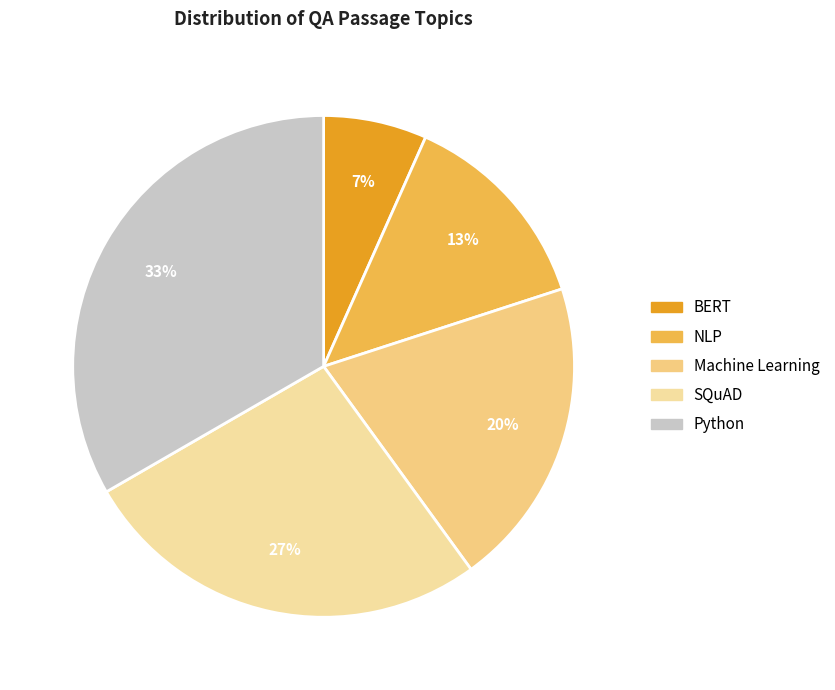

The Machine Learning slice represents 7% of the pie. True or false?

False